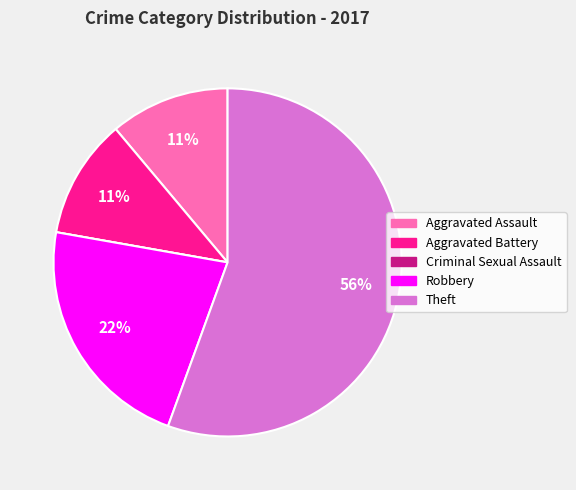

What is the largest slice in the pie chart?

Theft